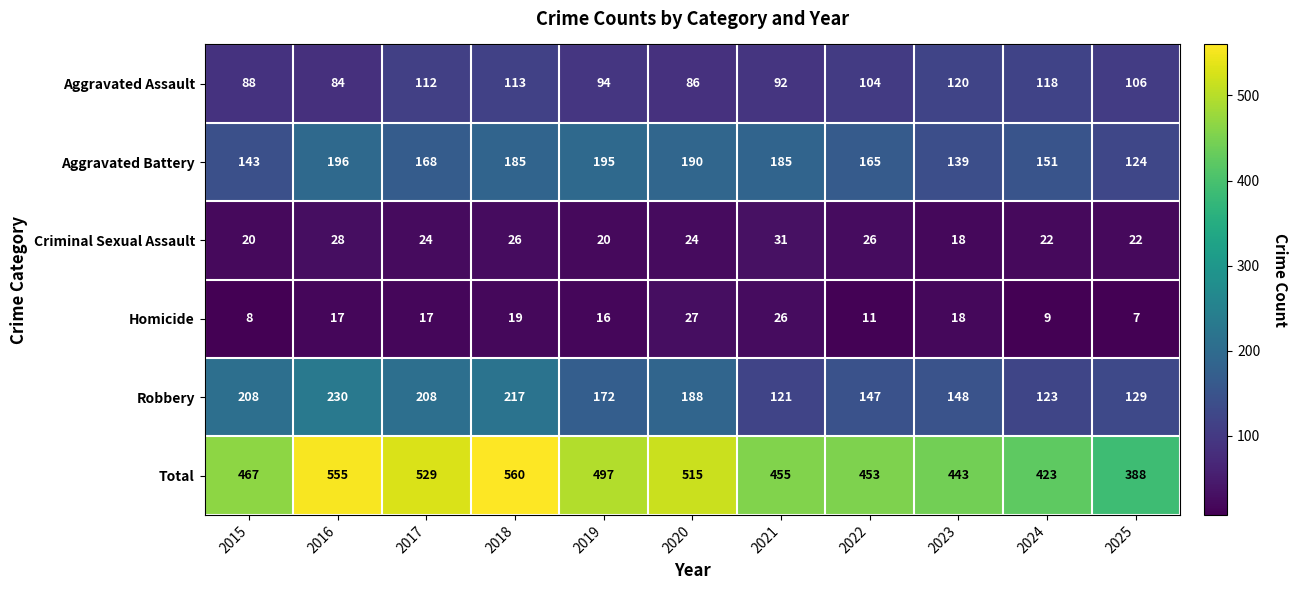

What is the difference between the Homicide values at 2020 and 2023?

9